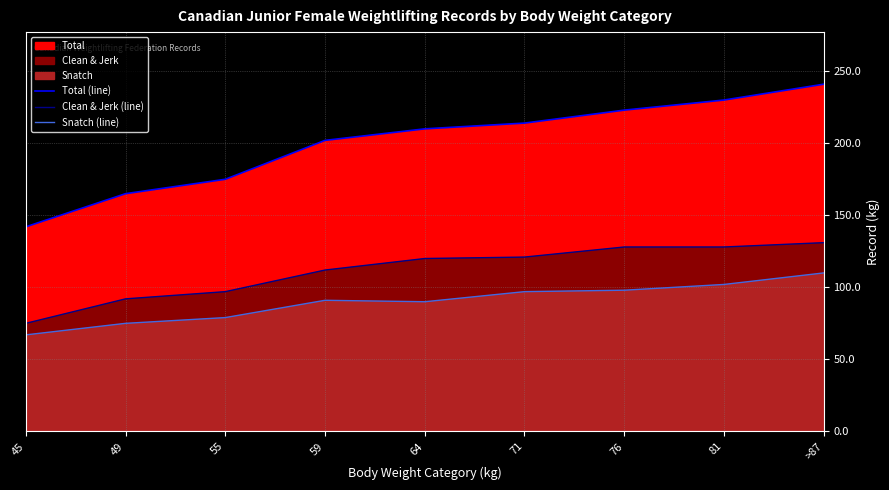

What is the value of the Total (line) point at the 5th from the left?

210